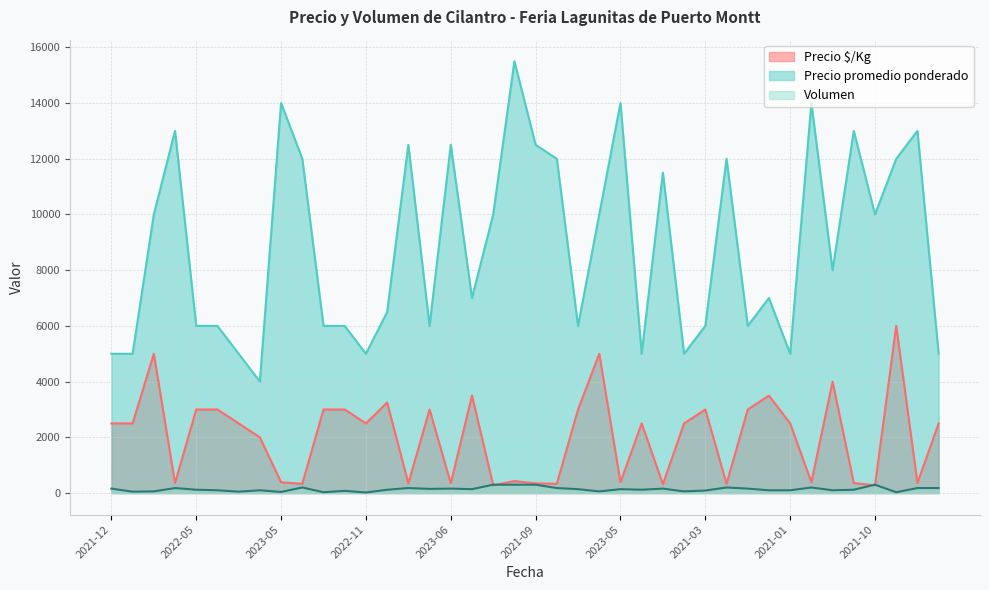

Does the chart display data point markers on the line(s)?

No